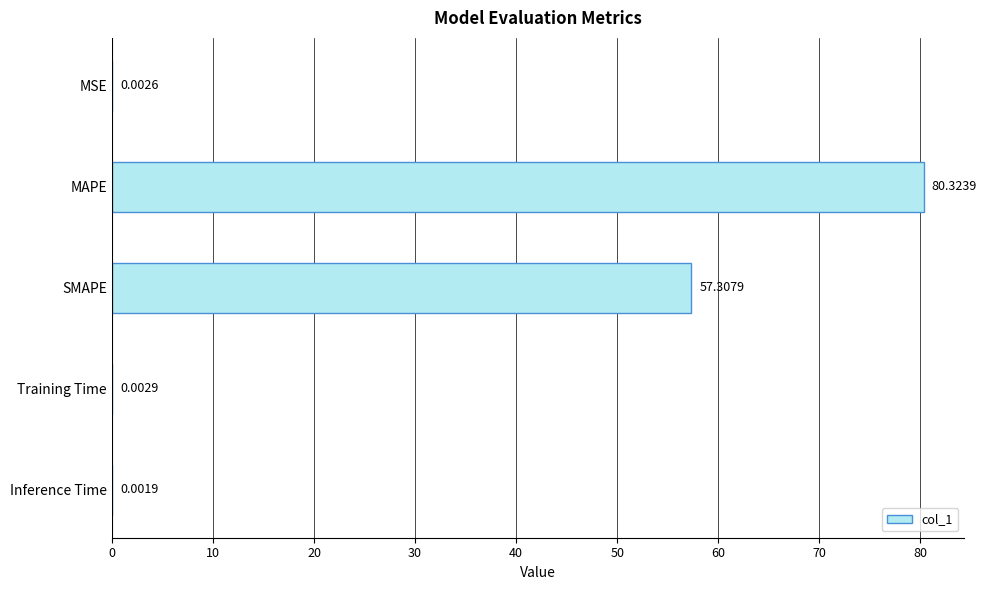

What is the sum of all values?

137.6